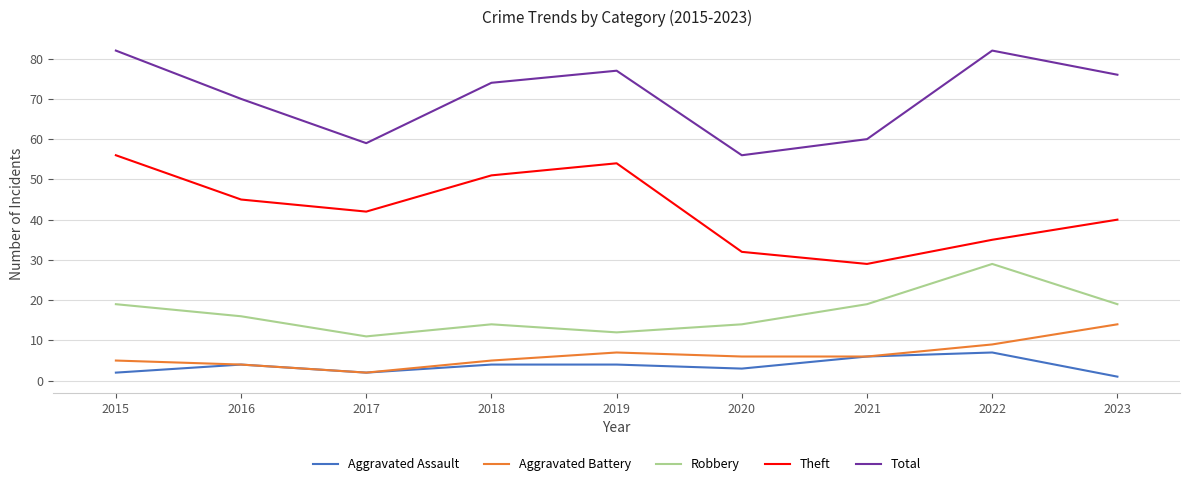

Where is the first local minimum for Aggravated Assault?

2017